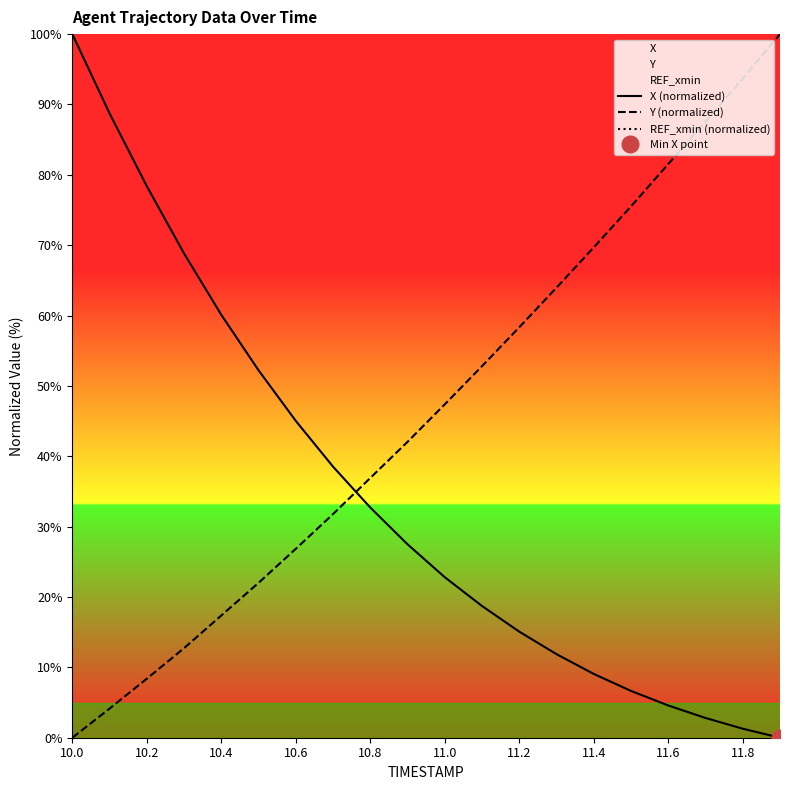

True or false: Y (normalized) and X (normalized) cross at least once.

True